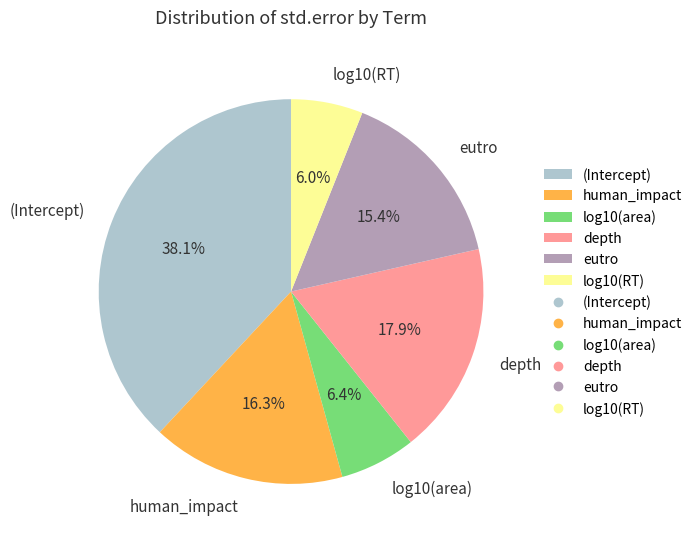

The human_impact slice represents 16% of the pie. True or false?

True